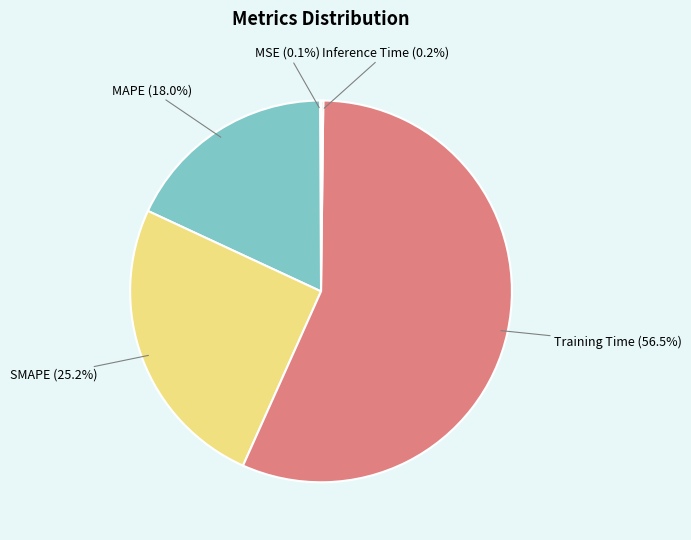

Does Training Time account for over 50% of the chart?

Yes